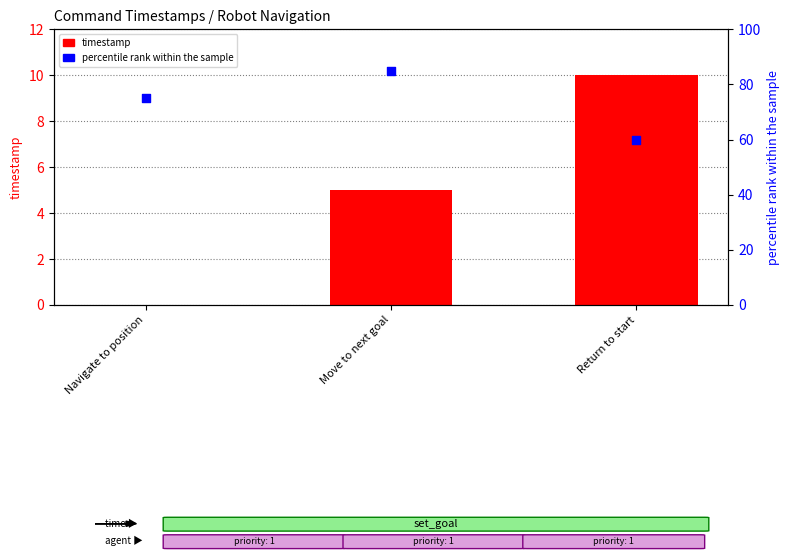

What is the total value across all series at Navigate to position?

75